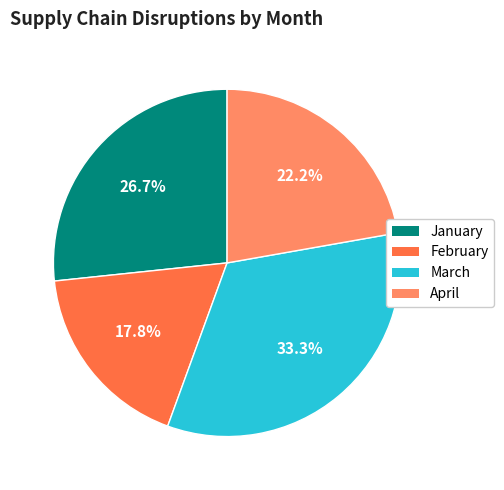

The January slice represents 17% of the pie. True or false?

False